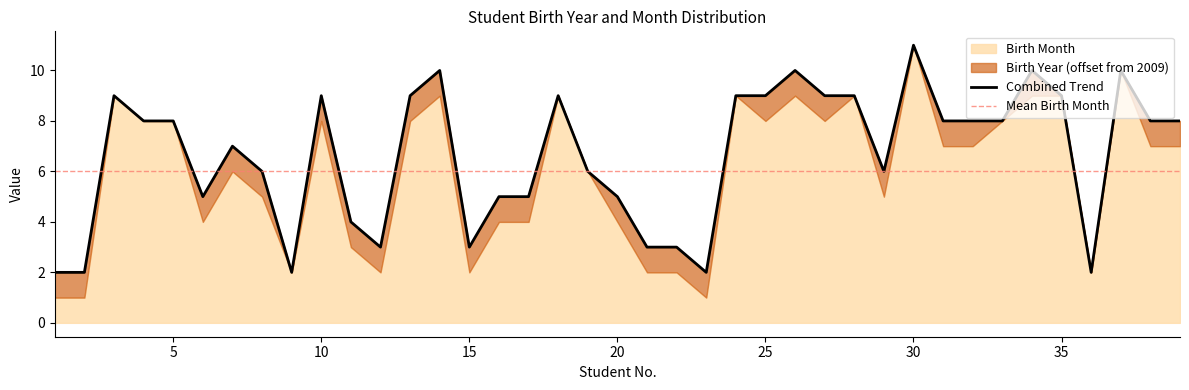

The value at 14 is 10. True or false?

True